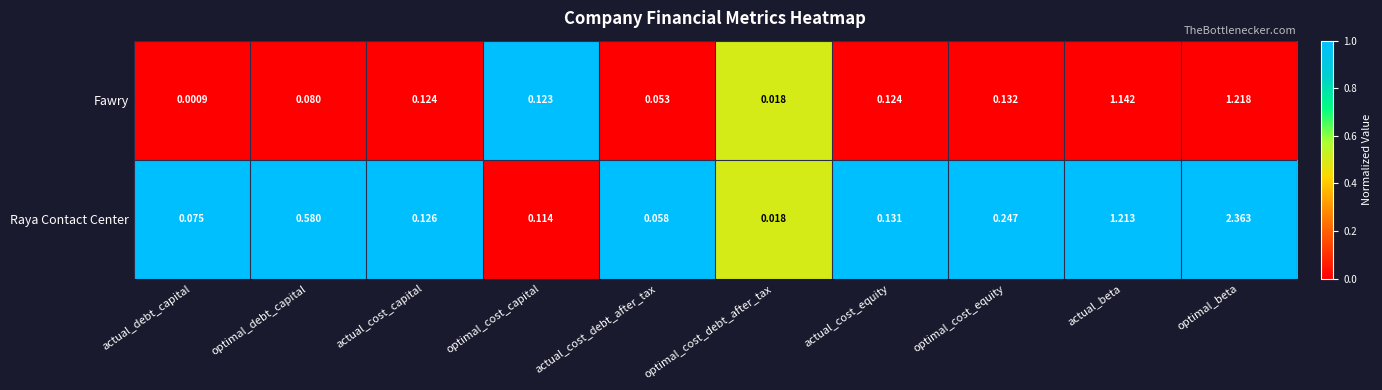

At which category is the sum across all series the highest?

optimal_beta